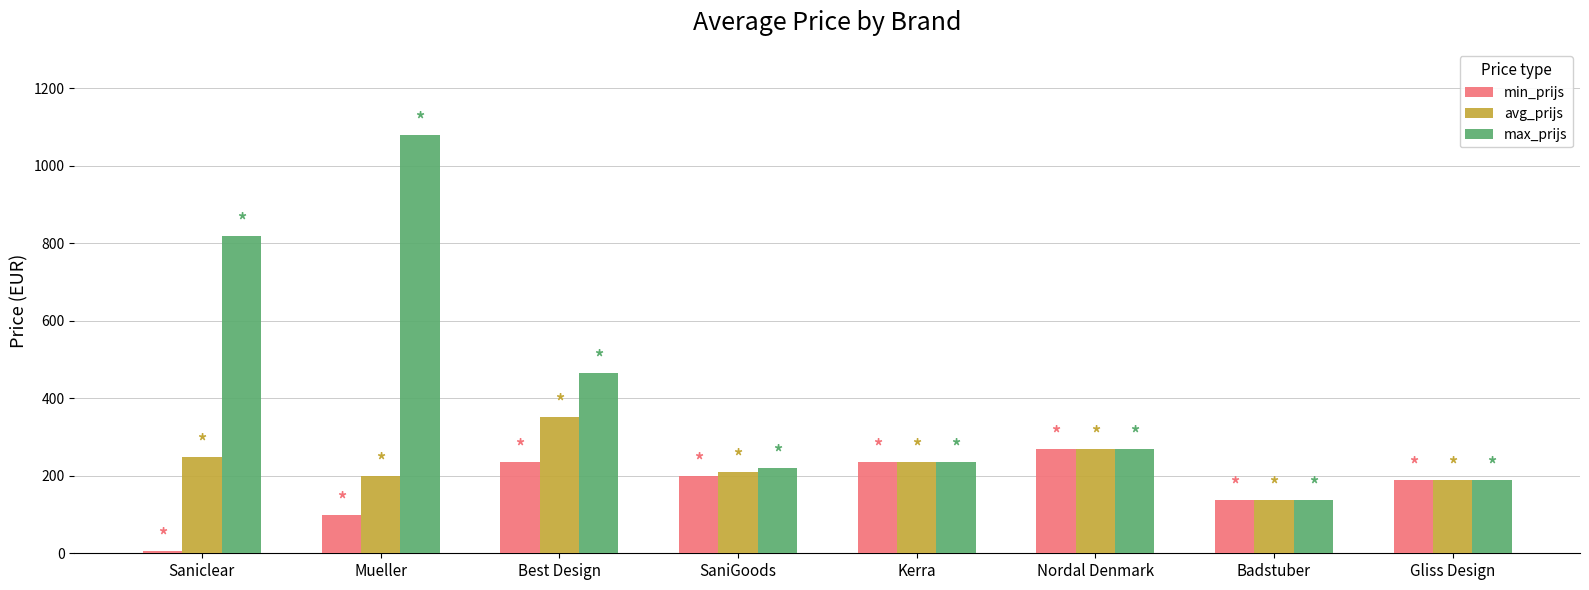

Is the value of avg_prijs at Kerra greater than the value of max_prijs at Mueller?

No